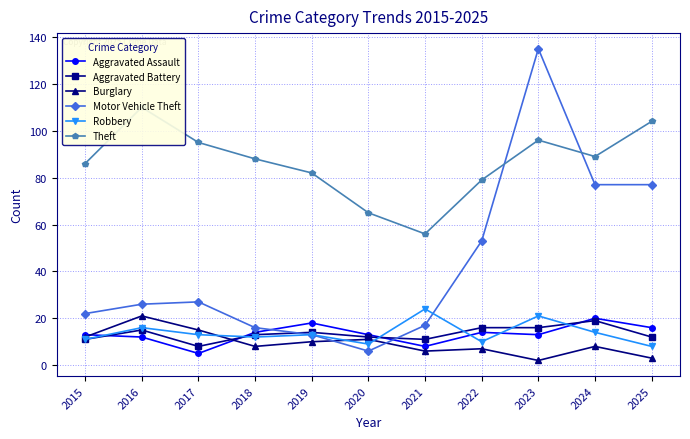

Where does the Theft series first go above 88?

2016